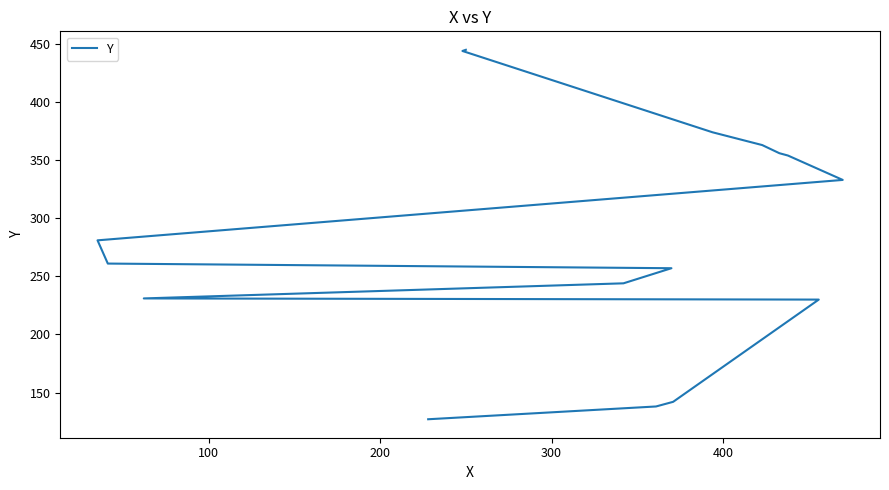

True or false: there are more than 1 points higher than both neighbors.

False